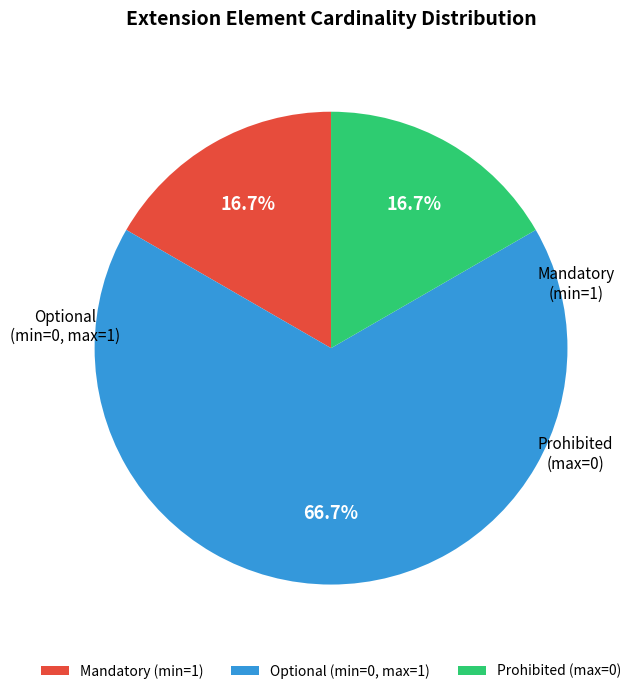

Which slice is the largest?

Optional (min=0, max=1)